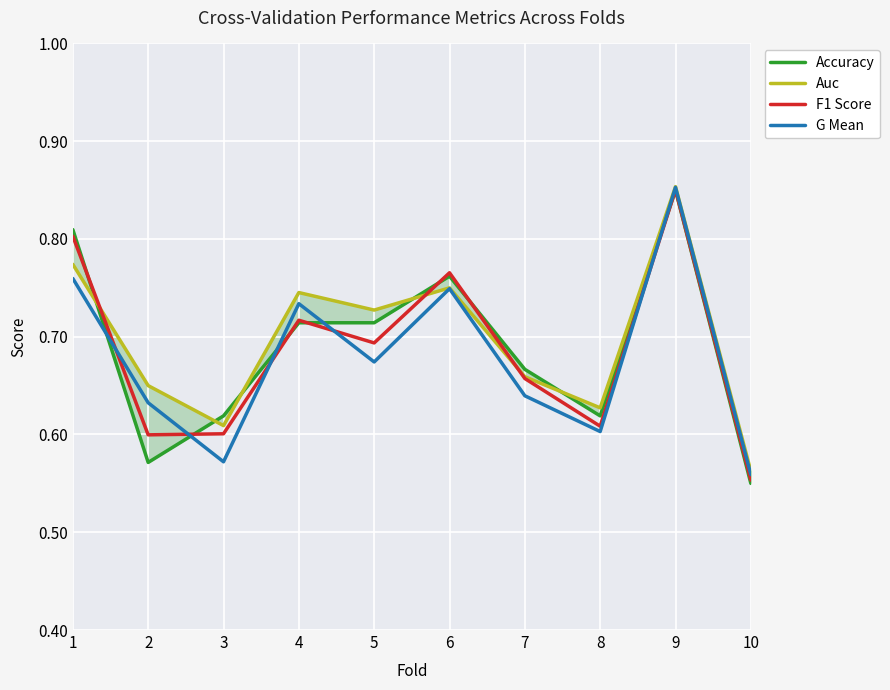

Reading right to left, extract all data points from this chart.

Accuracy: 0.6	0.8	0.6	0.7	0.8	0.7	0.7	0.6	0.6	0.8
Auc: 0.6	0.9	0.6	0.7	0.8	0.7	0.7	0.6	0.7	0.8
F1 Score: 0.6	0.9	0.6	0.7	0.8	0.7	0.7	0.6	0.6	0.8
G Mean: 0.6	0.9	0.6	0.6	0.7	0.7	0.7	0.6	0.6	0.8